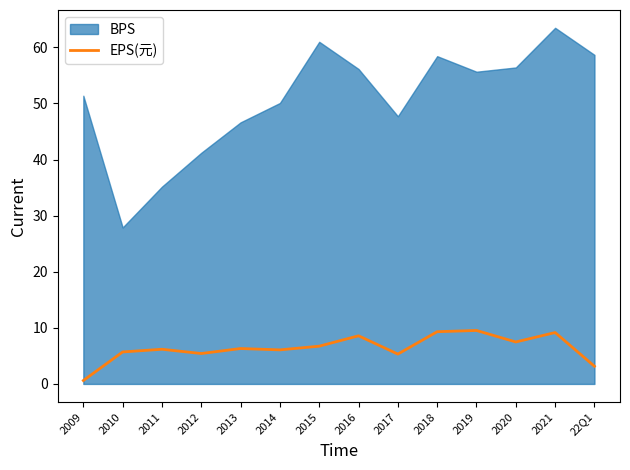

The value of EPS(元) at 2015 is 6.7. True or false?

True